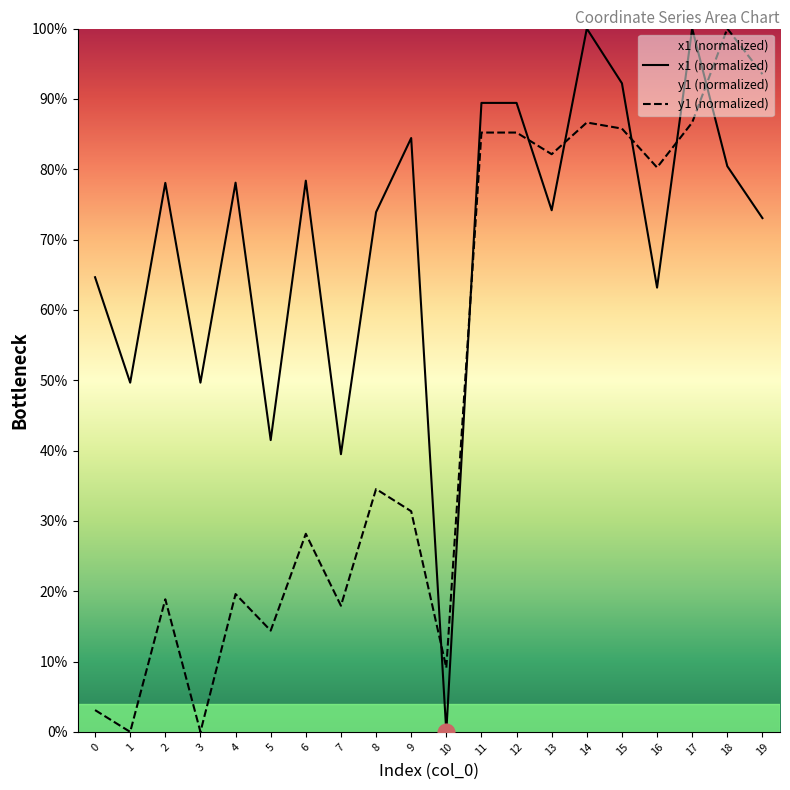

Reading left to right, list all the values displayed in this chart.

x1 (normalized): 0=64.6	1=49.7	2=78.1	3=49.7	4=78.1	5=41.5	6=78.4	7=39.5	8=73.9	9=84.4	10=0.0	11=89.4	12=89.4	13=74.2	14=100.0	15=92.2	16=63.2	17=100.0	18=80.4	19=73.0
y1 (normalized): 0=3.1	1=0.0	2=18.9	3=0.0	4=19.6	5=14.4	6=28.2	7=17.9	8=34.5	9=31.4	10=9.1	11=85.2	12=85.2	13=82.1	14=86.6	15=85.8	16=80.2	17=86.6	18=100.0	19=93.5